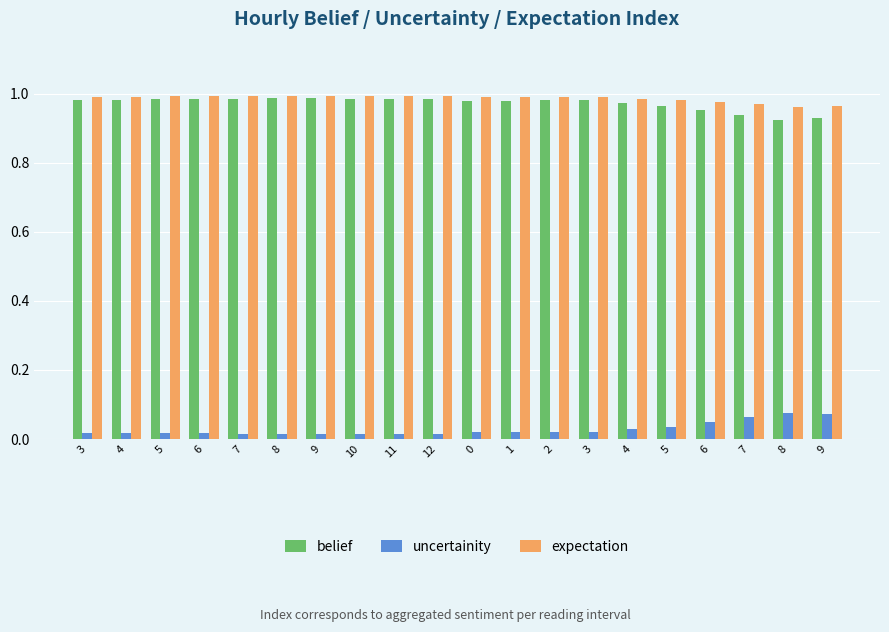

Reading left to right, transcribe all the data shown in this chart.

belief: 1.0	1.0	1.0	1.0	1.0	1.0	1.0	1.0	1.0	1.0	1.0	1.0	1.0	1.0	1.0	1.0	1.0	0.9	0.9	0.9
uncertainity: 0.0	0.0	0.0	0.0	0.0	0.0	0.0	0.0	0.0	0.0	0.0	0.0	0.0	0.0	0.0	0.0	0.0	0.1	0.1	0.1
expectation: 1.0	1.0	1.0	1.0	1.0	1.0	1.0	1.0	1.0	1.0	1.0	1.0	1.0	1.0	1.0	1.0	1.0	1.0	1.0	1.0